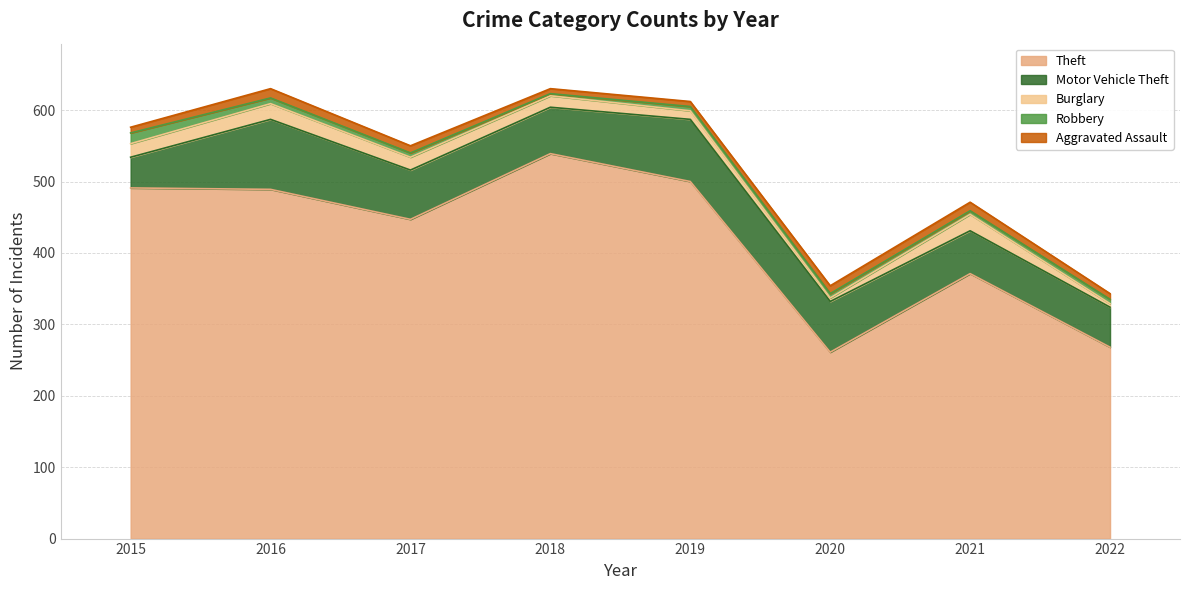

At how many categories does at least one series exceed 239?

8